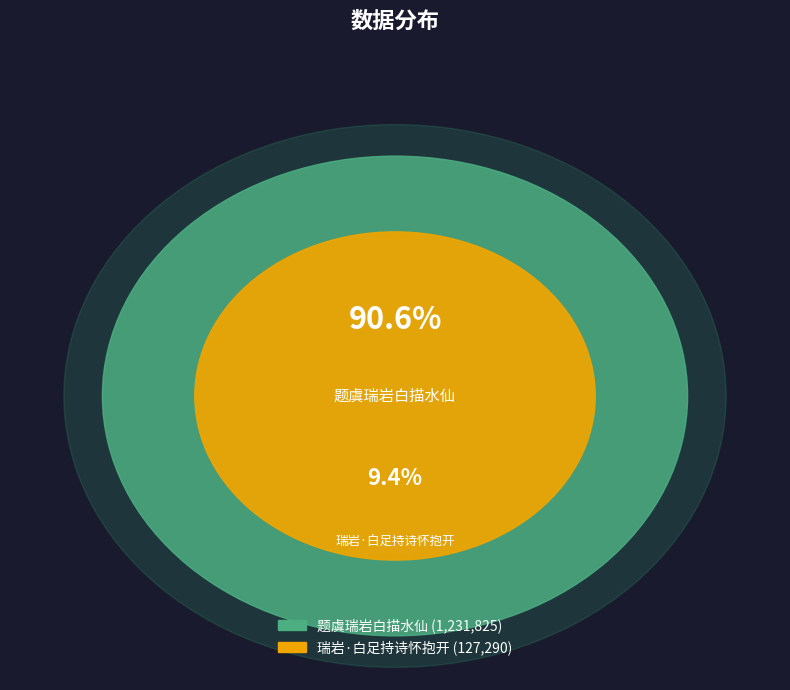

Which category accounts for the majority?

题虞瑞岩白描水仙